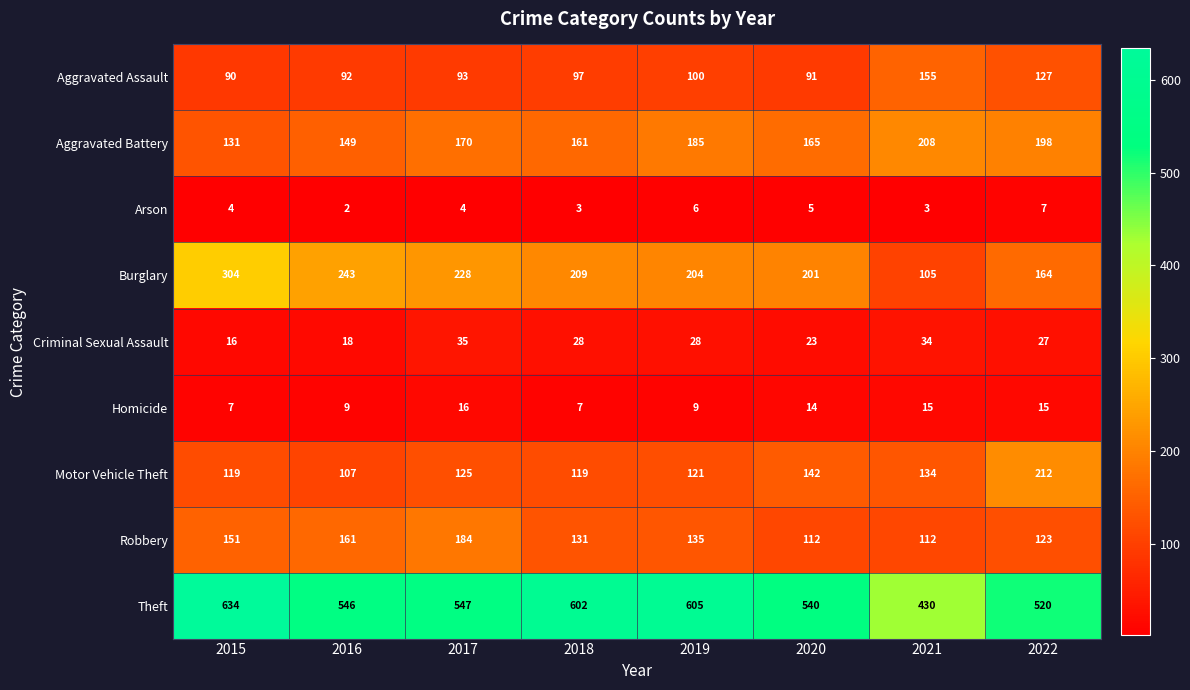

The value of Robbery at 2015 is 151. True or false?

True